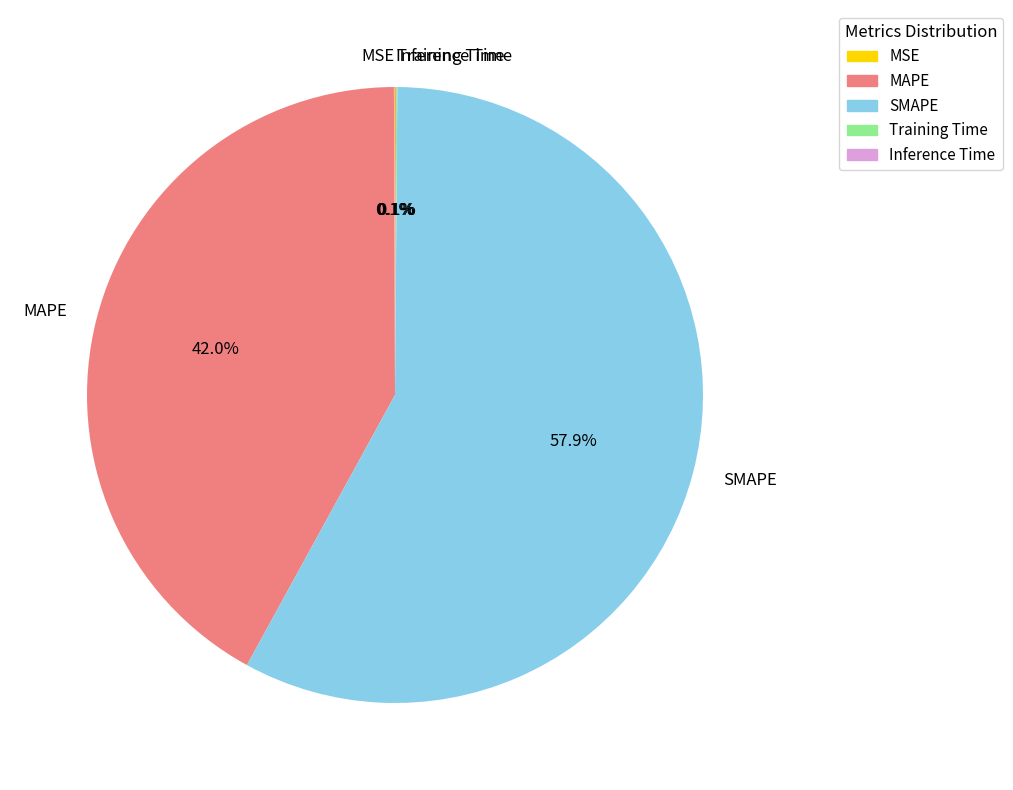

Which slice is the largest?

SMAPE